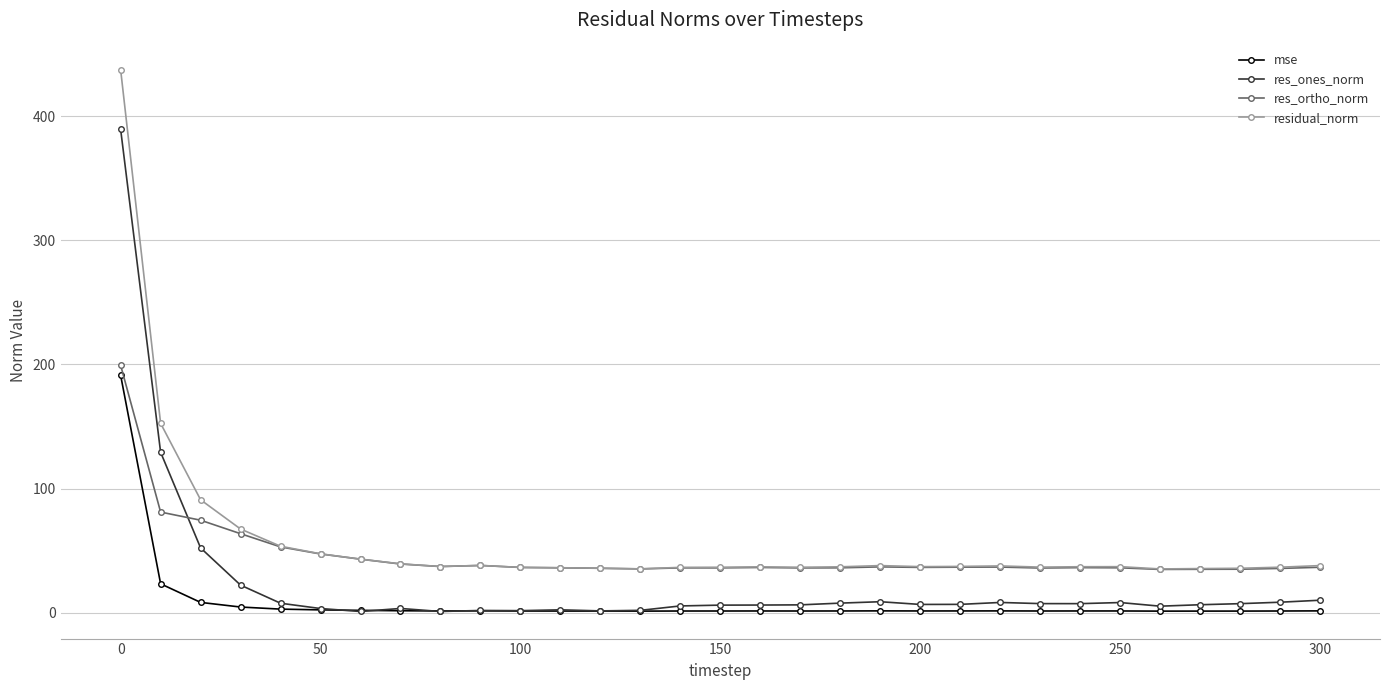

True or false: res_ortho_norm and mse intersect in this chart.

False